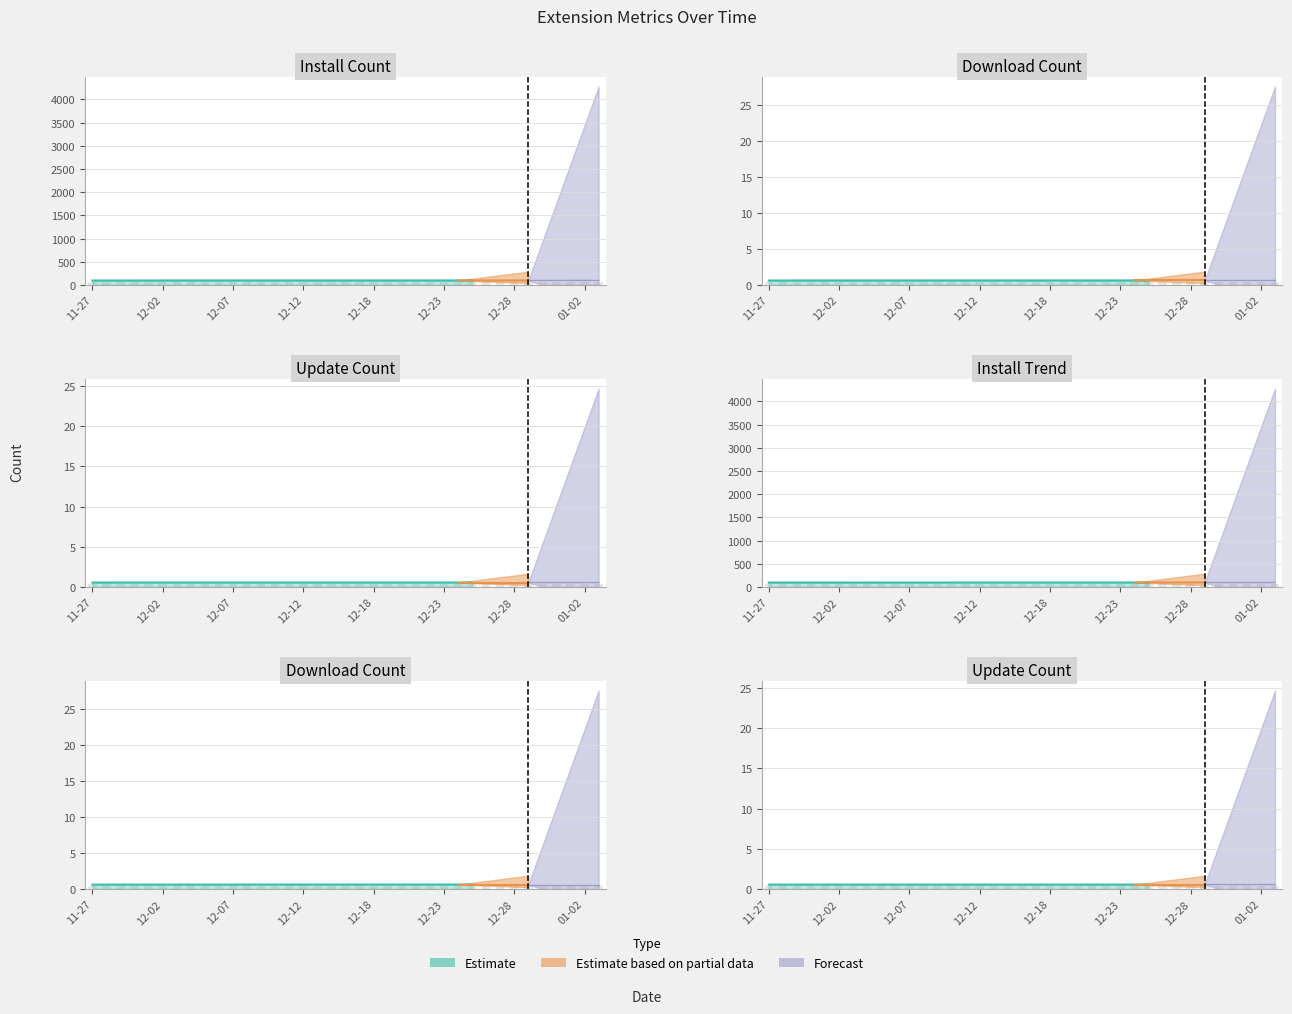

Which has a higher value, 2024-12-23 or 2024-12-04?

2024-12-23